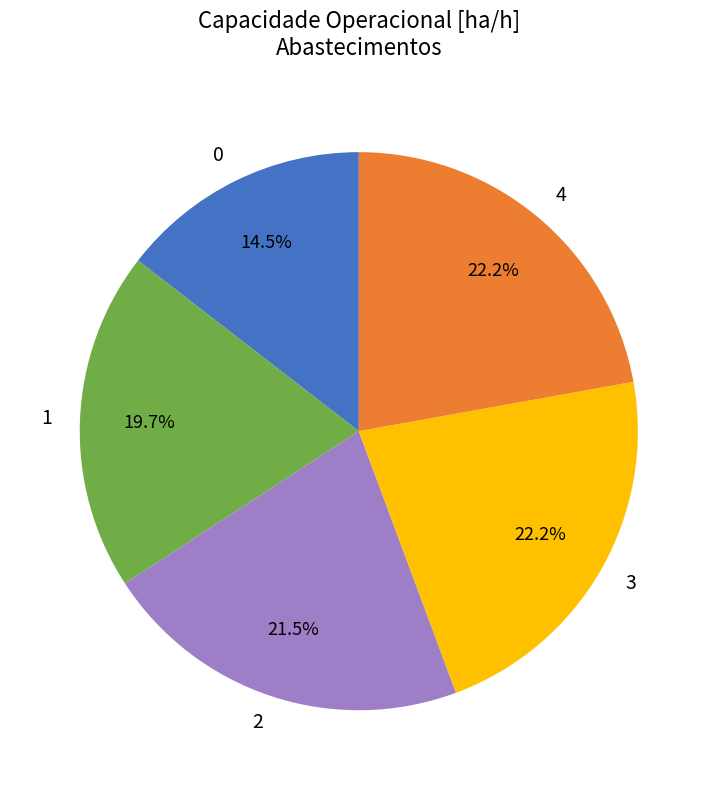

Between 0 and 3, which is larger?

3